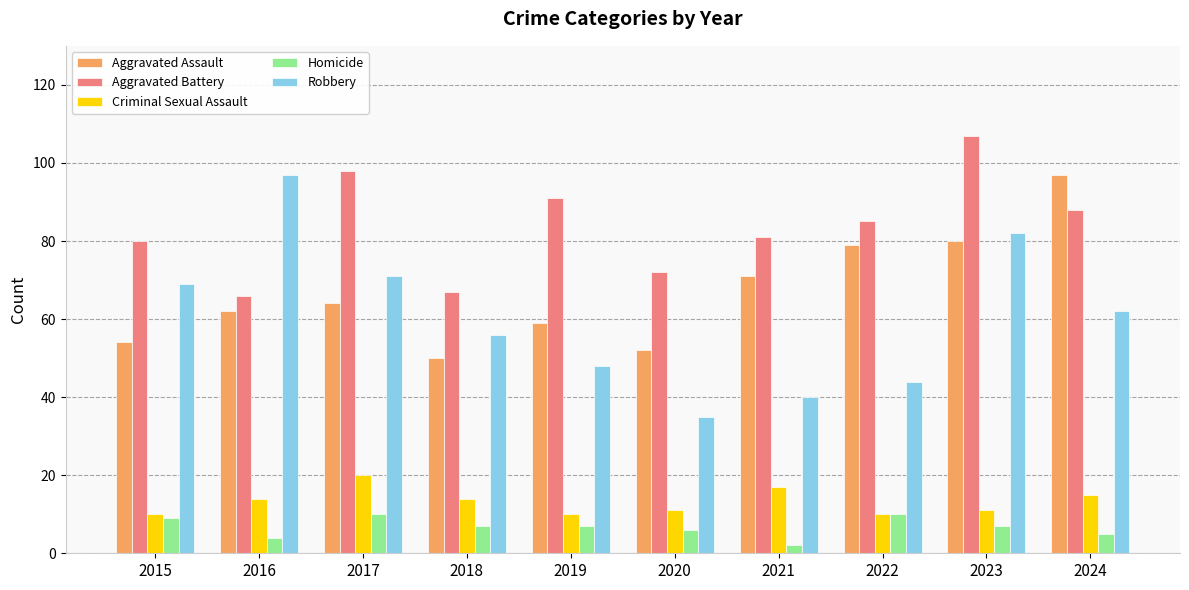

The value of Robbery at 2024 is 29. True or false?

False